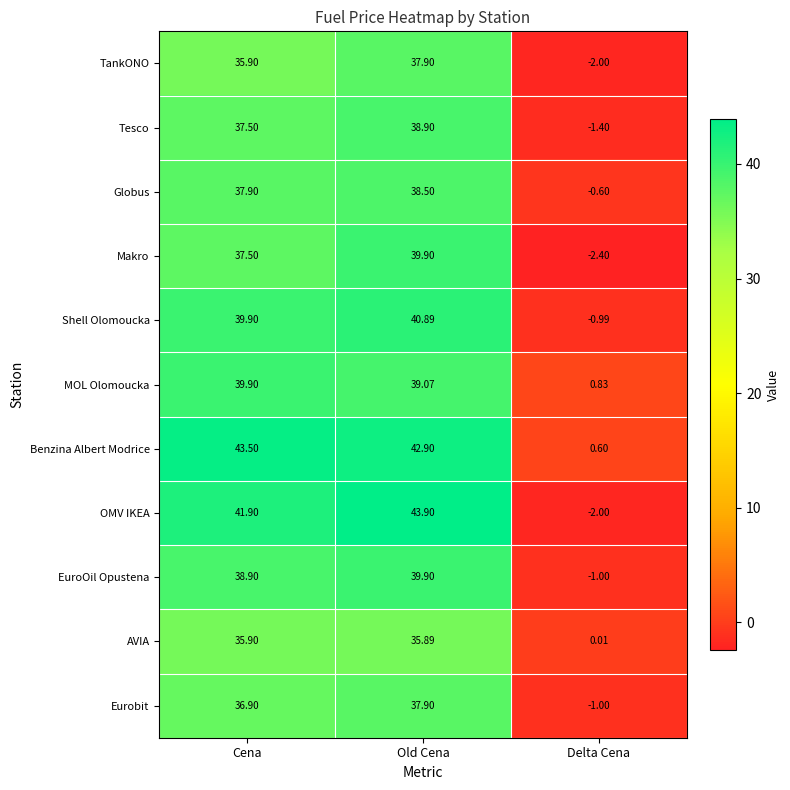

At which label is Makro closest to 18?

Cena